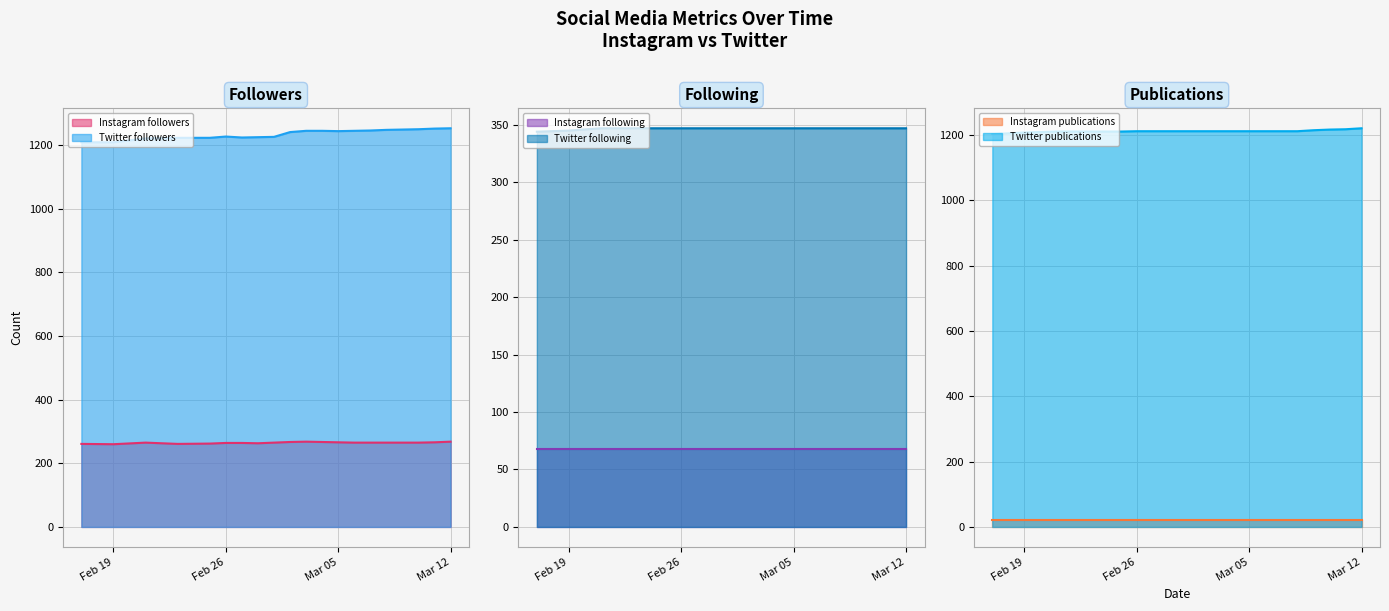

What is the highest value of the Twitter followers series?

1253